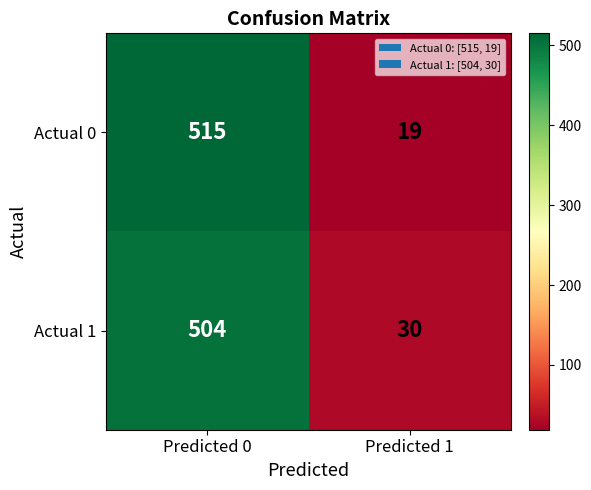

What is the sum of all Actual 1 values?

534